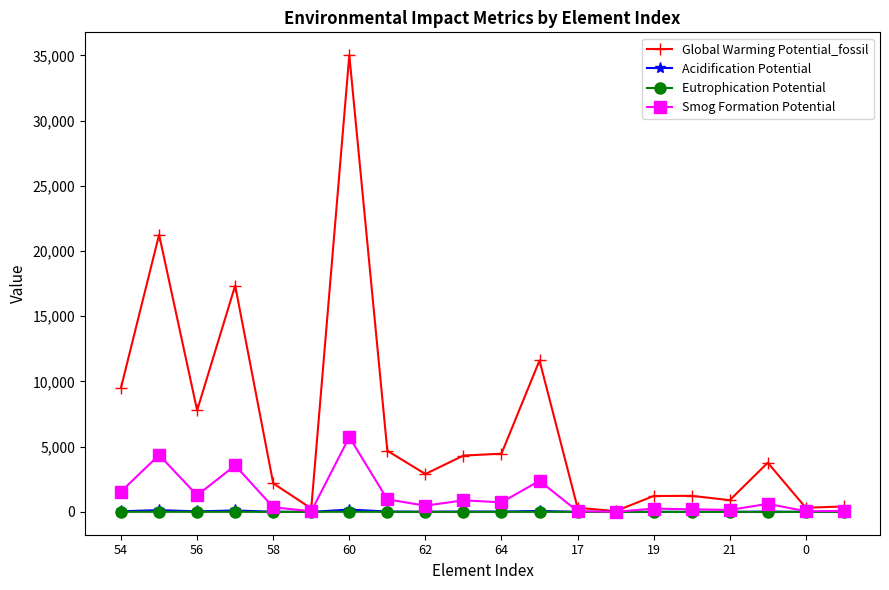

Which series has the largest range (max minus min)?

Global Warming Potential_fossil